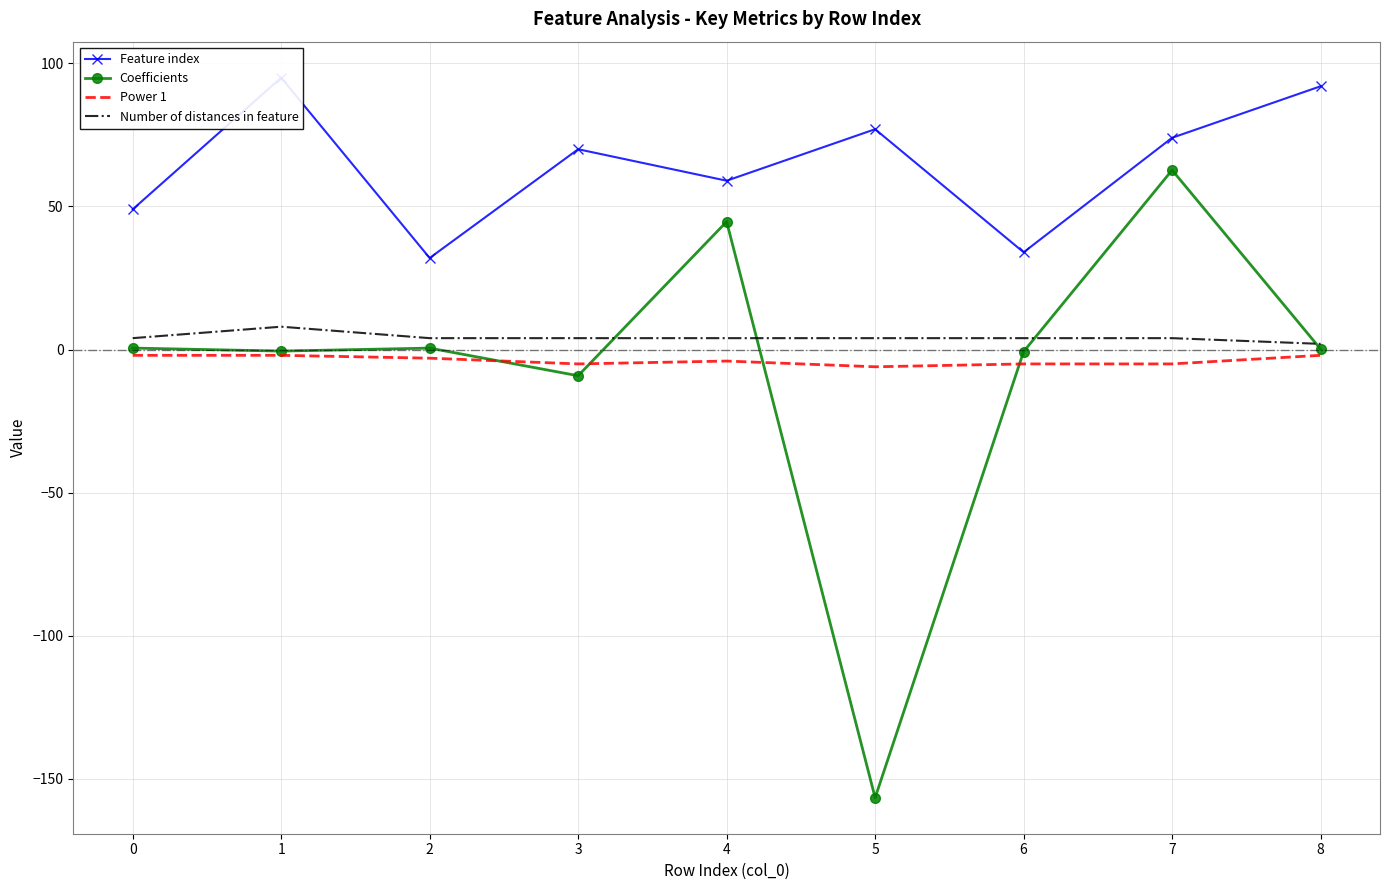

Rank the series by their maximum value, from lowest to highest.

Power 1, Number of distances in feature, Coefficients, Feature index